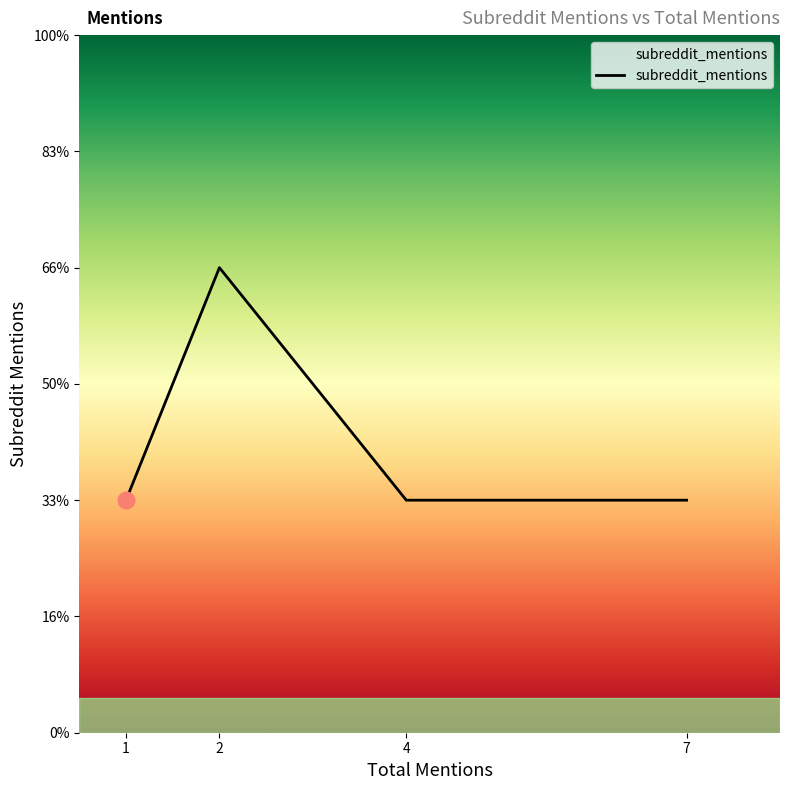

What is the label of the 6th point from the right?

1